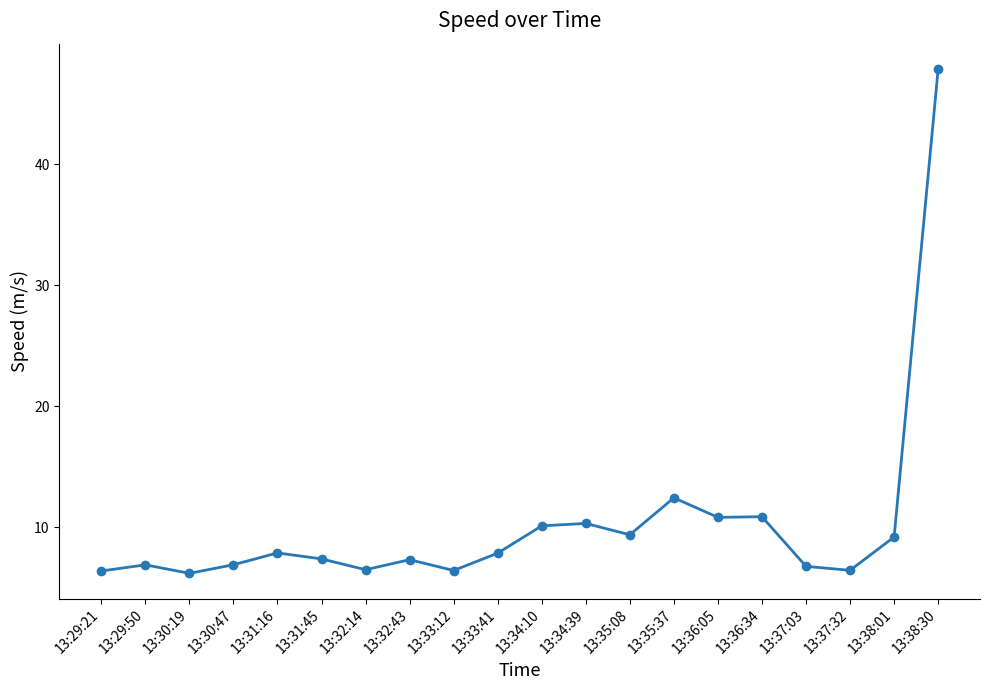

At which label is the value closest to 27?

13:35:37